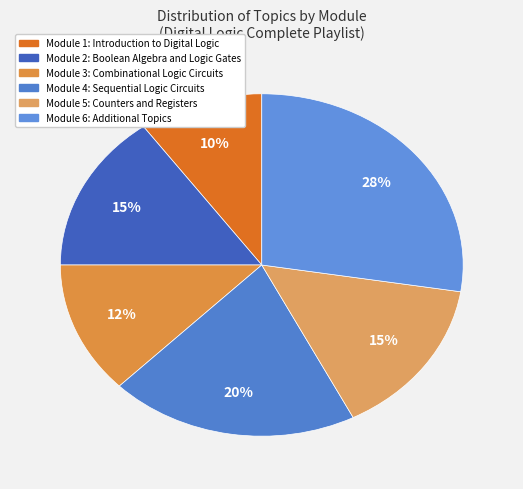

How many segments does this pie chart have?

6